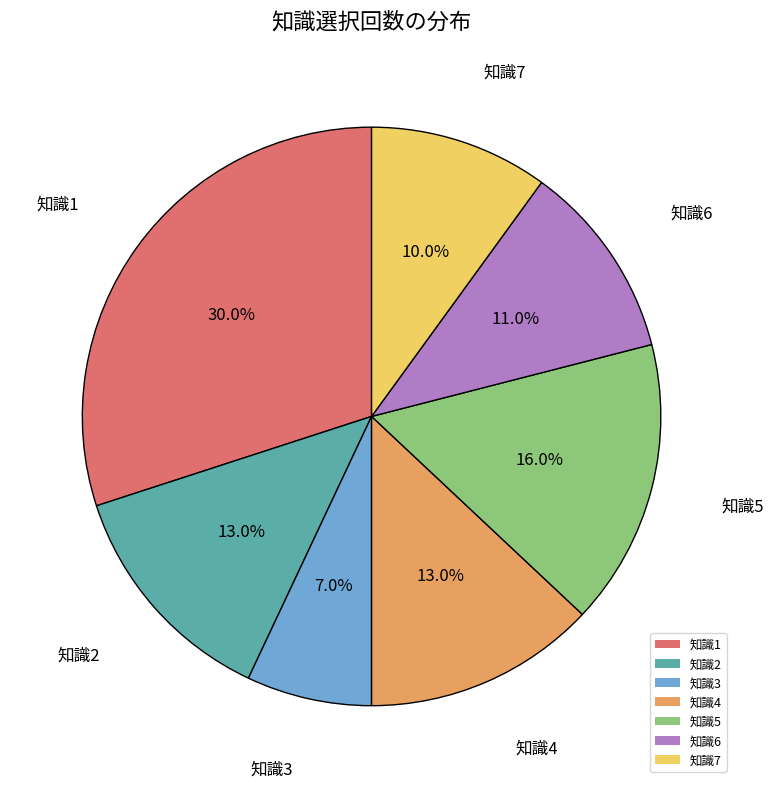

The 知識7 slice represents 23% of the pie. True or false?

False